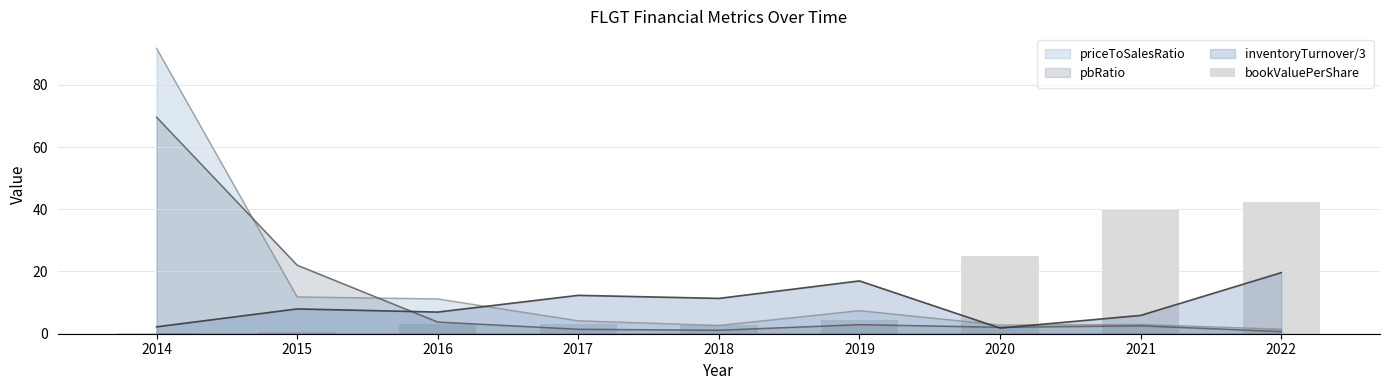

The chart shows a value of 25.1 at 2020. True or false?

True